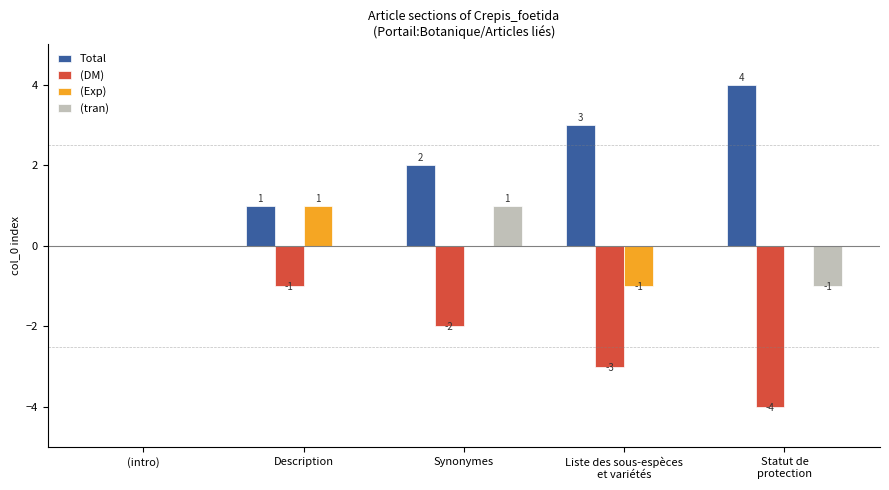

Are the bars grouped side by side (vs. stacked)?

Yes